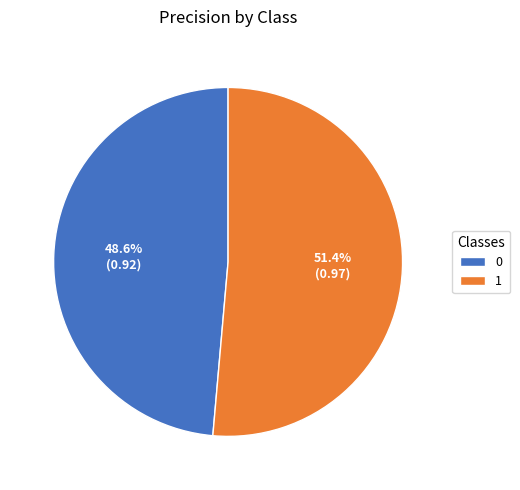

Rank the categories by value from highest to lowest.

1, 0